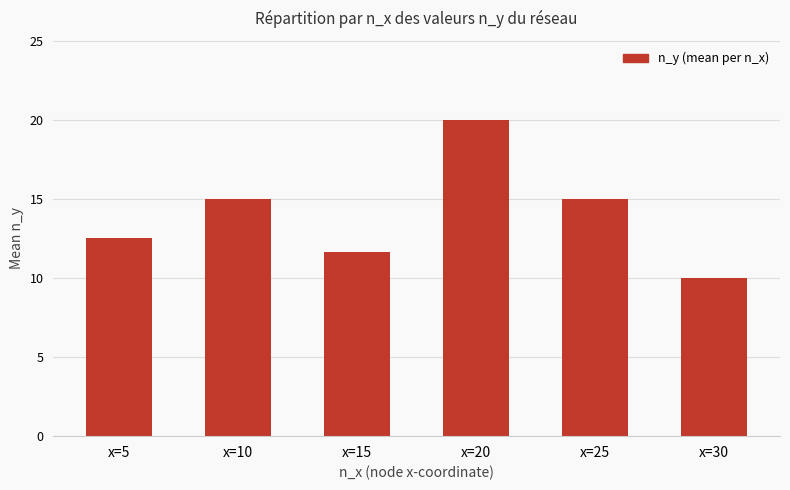

The chart shows a value of 12.5 at x=5. True or false?

True